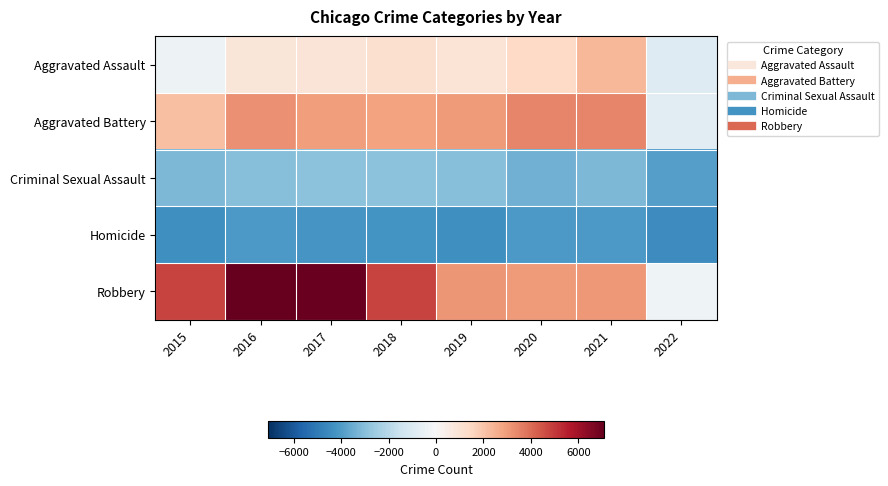

Reading left to right, what are all the values shown in this chart?

Aggravated Assault: 2015=-379	2016=853	2017=934	2018=1142	2019=981	2020=1404	2021=2384	2022=-902
Aggravated Battery: 2015=2159	2016=3226	2017=2986	2018=2876	2019=2998	2020=3461	2021=3488	2022=-760
Criminal Sexual Assault: 2015=-3204	2016=-3051	2017=-2932	2018=-2895	2019=-2999	2020=-3422	2021=-3193	2022=-3905
Homicide: 2015=-4363	2016=-4073	2017=-4187	2018=-4270	2019=-4361	2020=-4074	2021=-4058	2022=-4482
Robbery: 2015=4779	2016=7101	2017=7021	2018=4820	2019=3135	2020=2996	2021=3060	2022=-294